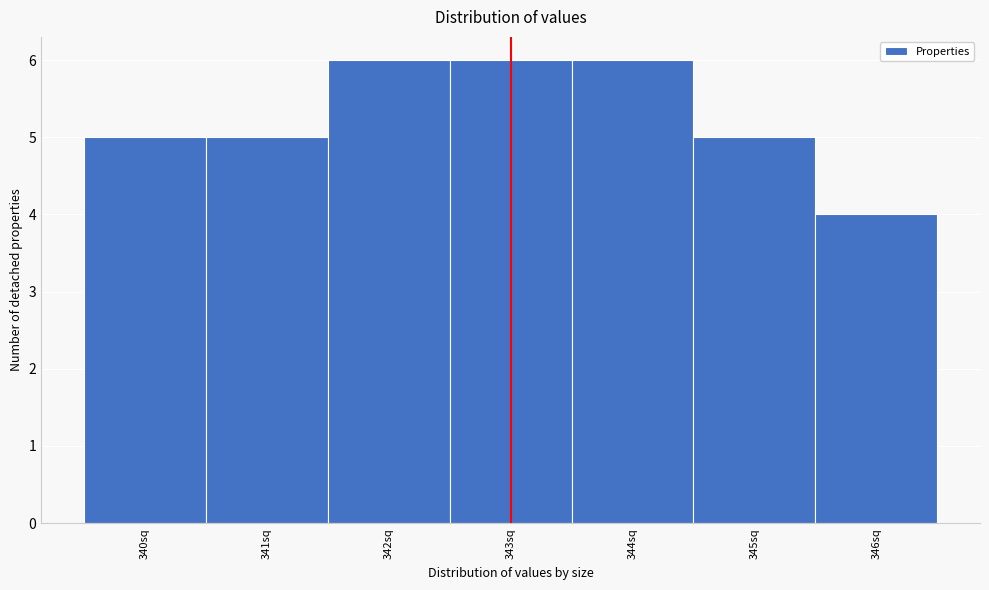

Reading left to right, list every bar in this chart as the range it spans on the x-axis followed by its height. The values are not printed on the chart, so give them approximately, as read against the axis.

339.5 to 340.5: 5
340.5 to 341.5: 5
341.5 to 342.5: 6
342.5 to 343.5: 6
343.5 to 344.5: 6
344.5 to 345.5: 5
345.5 to 346.5: 4